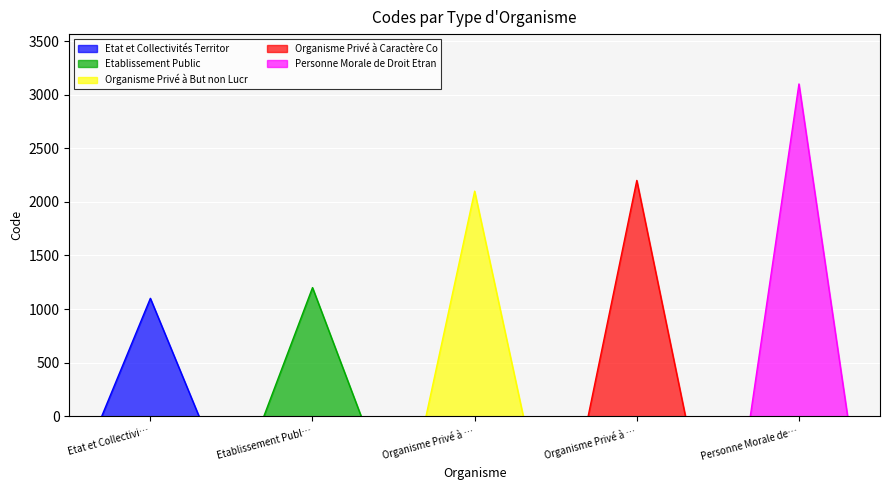

What is the difference between the values at Etat et Collectivités Territoriales and Personne Morale de Droit Etranger?

2000